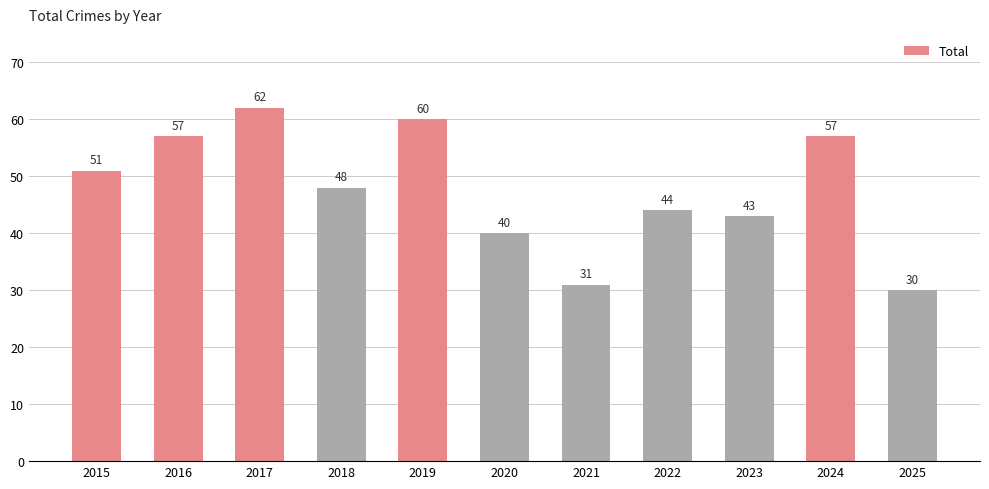

What is the difference between the maximum and minimum values?

32